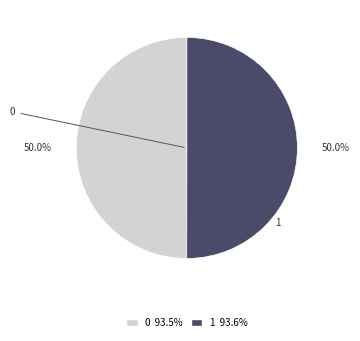

True or false: 1 accounts for 50% of the total.

True